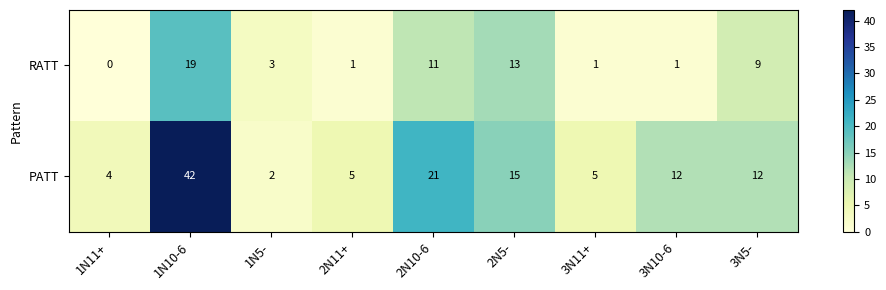

Reading right to left, what are all the values shown in this chart?

RATT: 3N5-=9	3N10-6=1	3N11+=1	2N5-=13	2N10-6=11	2N11+=1	1N5-=3	1N10-6=19	1N11+=0
PATT: 3N5-=12	3N10-6=12	3N11+=5	2N5-=15	2N10-6=21	2N11+=5	1N5-=2	1N10-6=42	1N11+=4